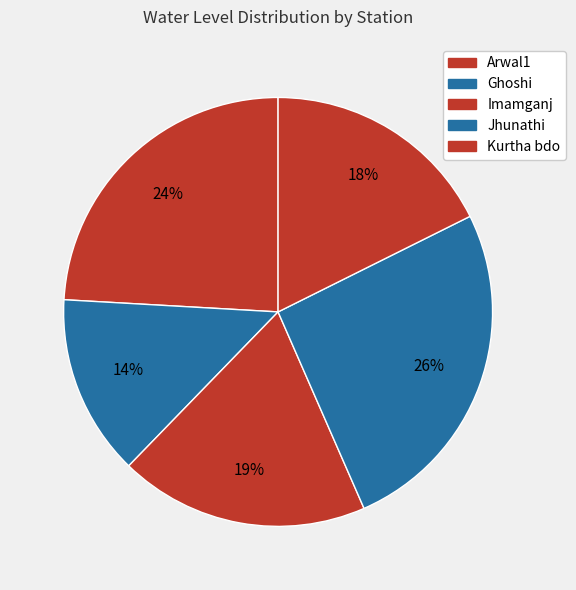

True or false: Ghoshi accounts for 14% of the total.

True